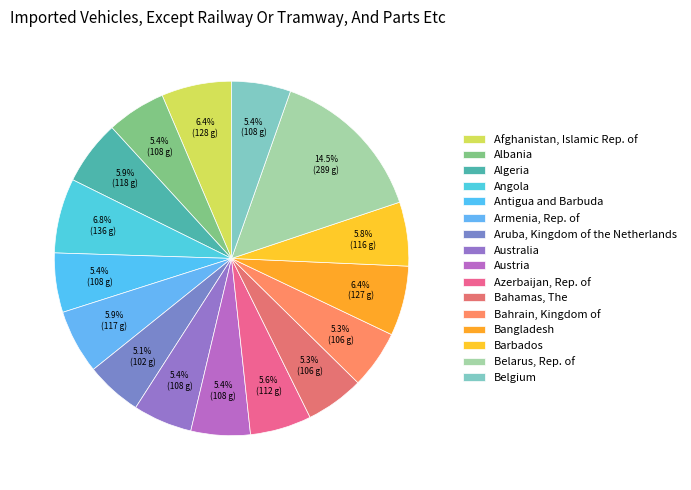

To the nearest percent, what is the difference between the Bahrain, Kingdom of and Algeria slice percentages?

1%